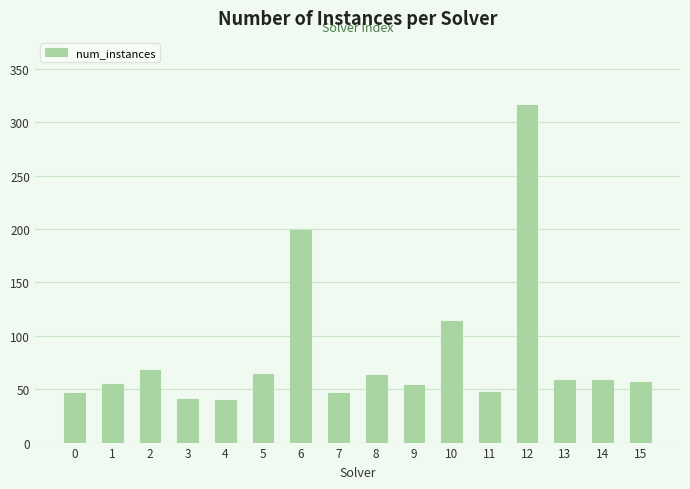

What is the difference between the second highest and second lowest values?

158